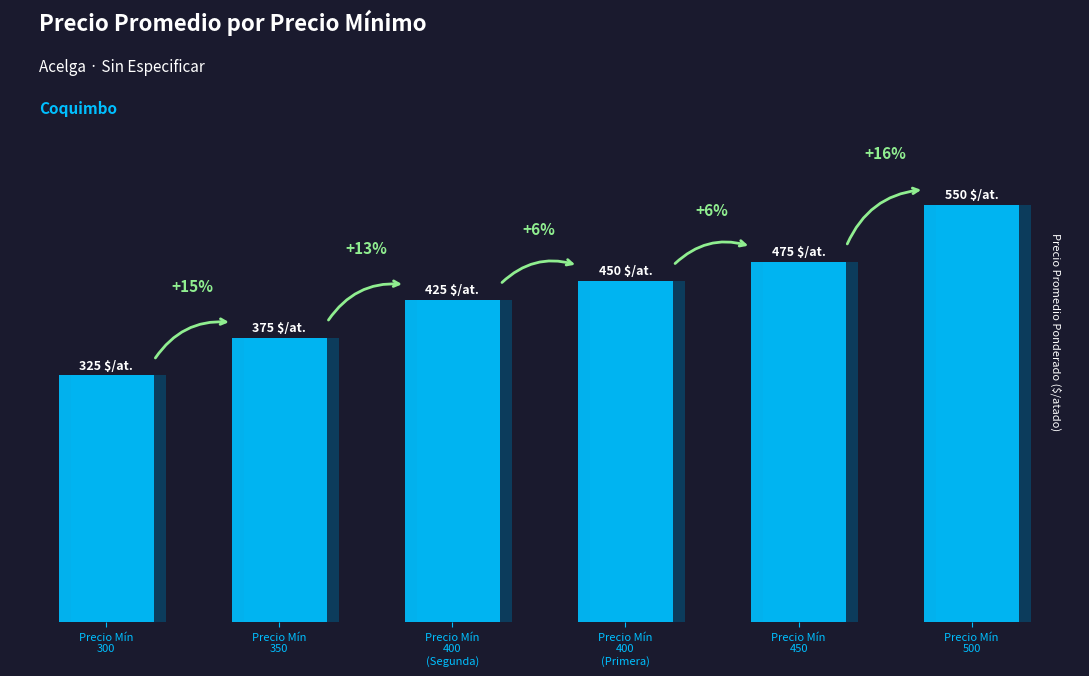

List the labels in order of value, largest first.

Precio Mín
500, Precio Mín
450, Precio Mín
400
(Primera), Precio Mín
400
(Segunda), Precio Mín
350, Precio Mín
300